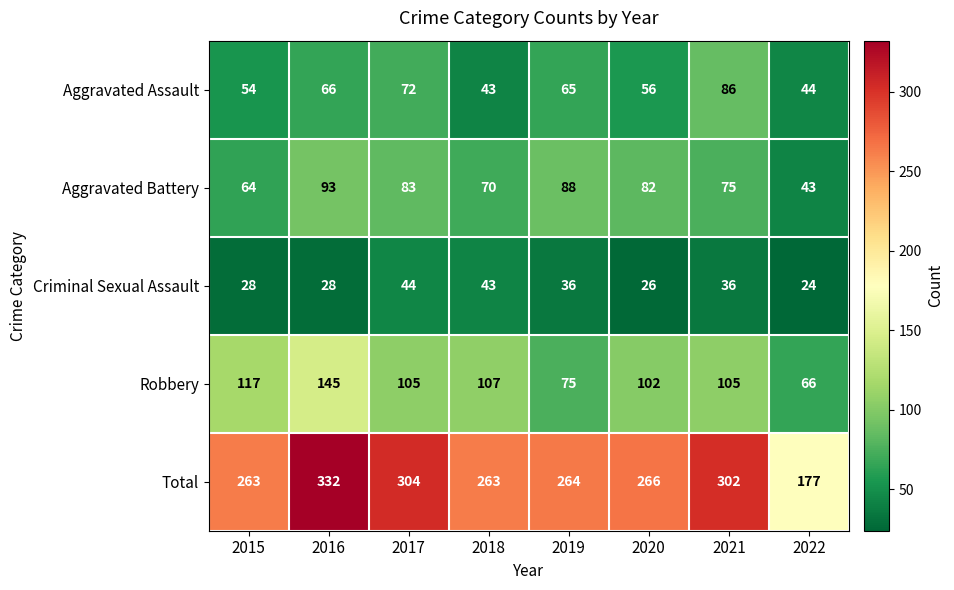

Rank the series by their maximum value, from lowest to highest.

Criminal Sexual Assault, Aggravated Assault, Aggravated Battery, Robbery, Total